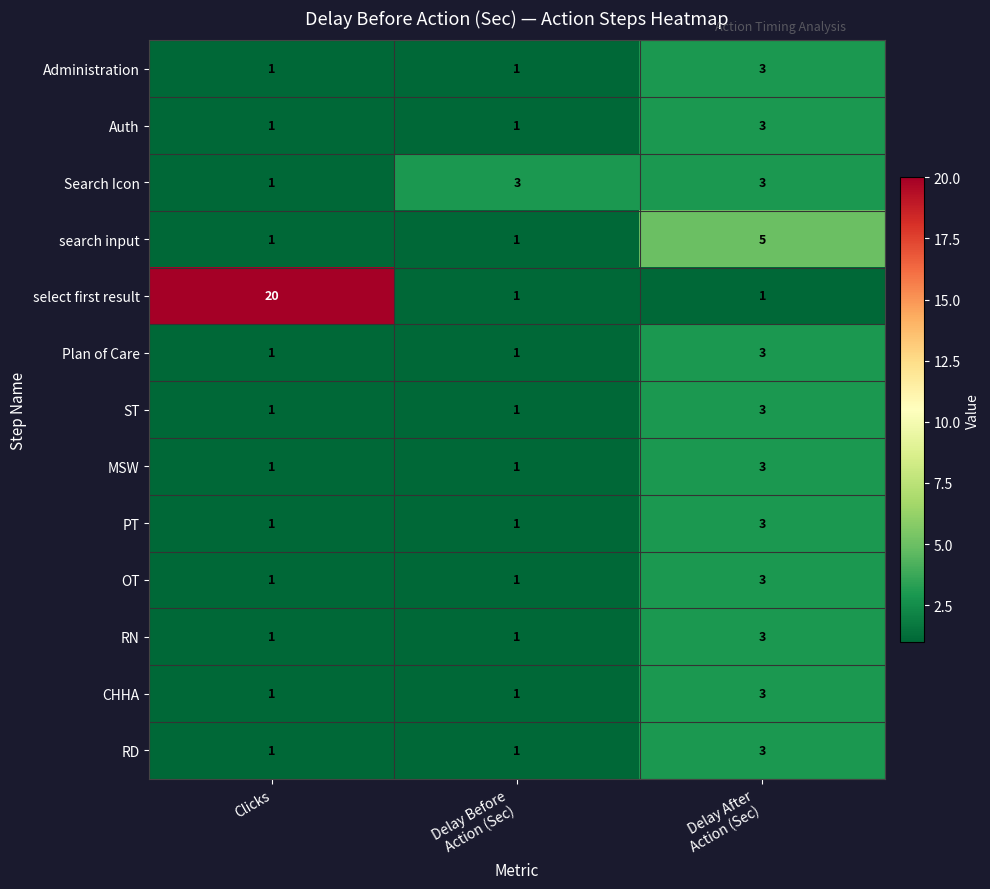

What is the sum of all RD values?

5